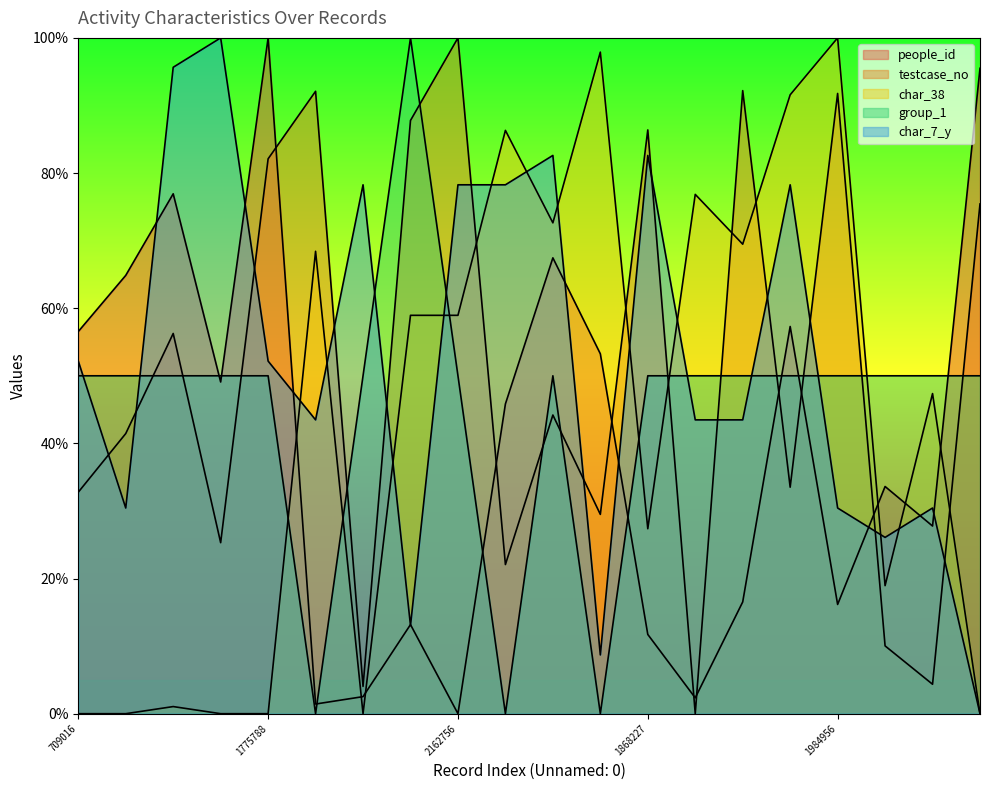

Rank the series by their maximum value, from lowest to highest.

people_id, testcase_no, char_38, group_1, char_7_y